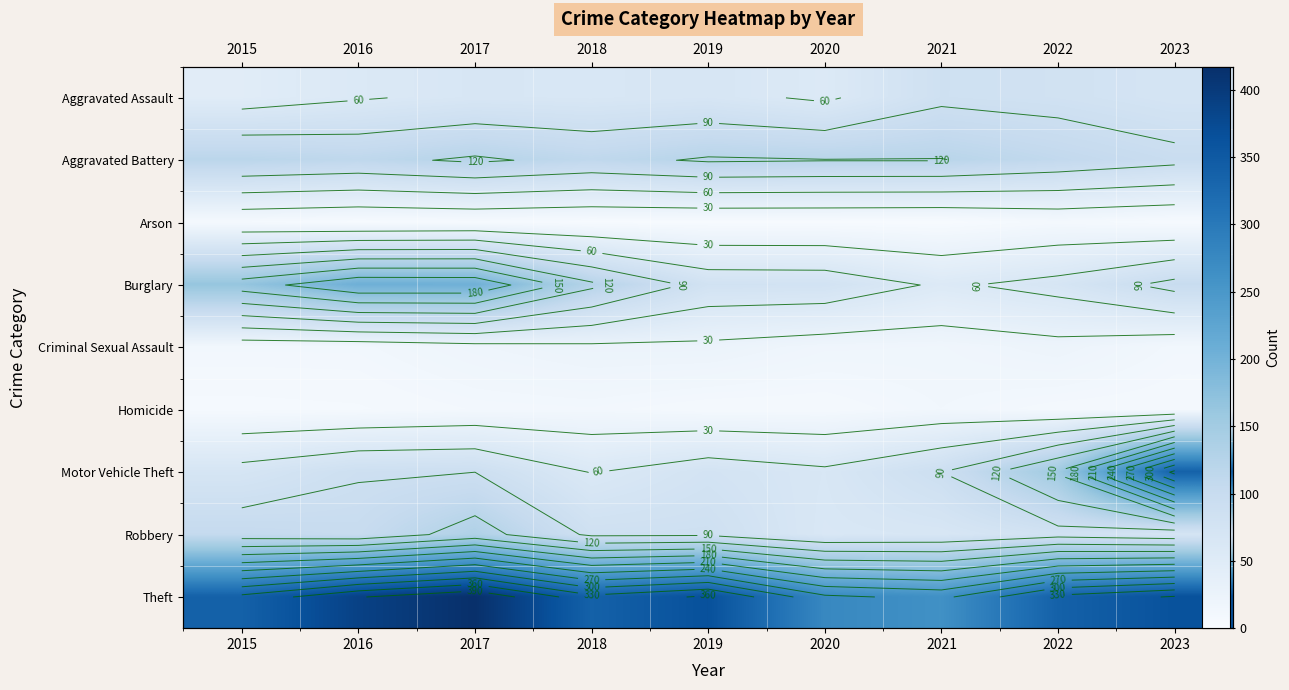

Rank the series by their maximum value, from highest to lowest.

Theft, Motor Vehicle Theft, Burglary, Robbery, Aggravated Battery, Aggravated Assault, Criminal Sexual Assault, Homicide, Arson